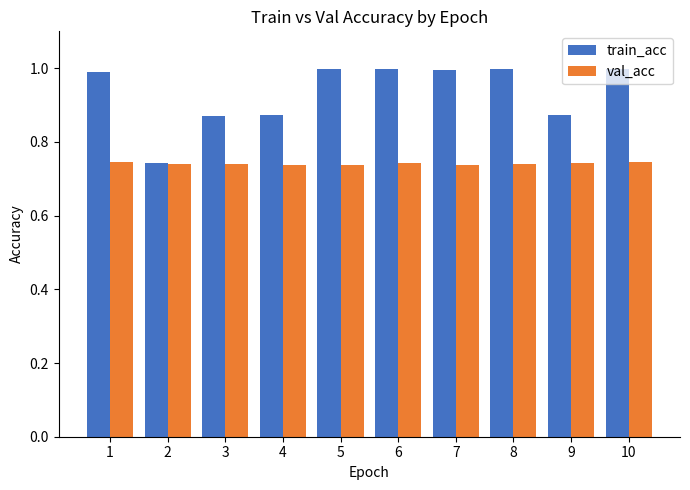

List the series in order of their overall mean, highest first.

train_acc, val_acc